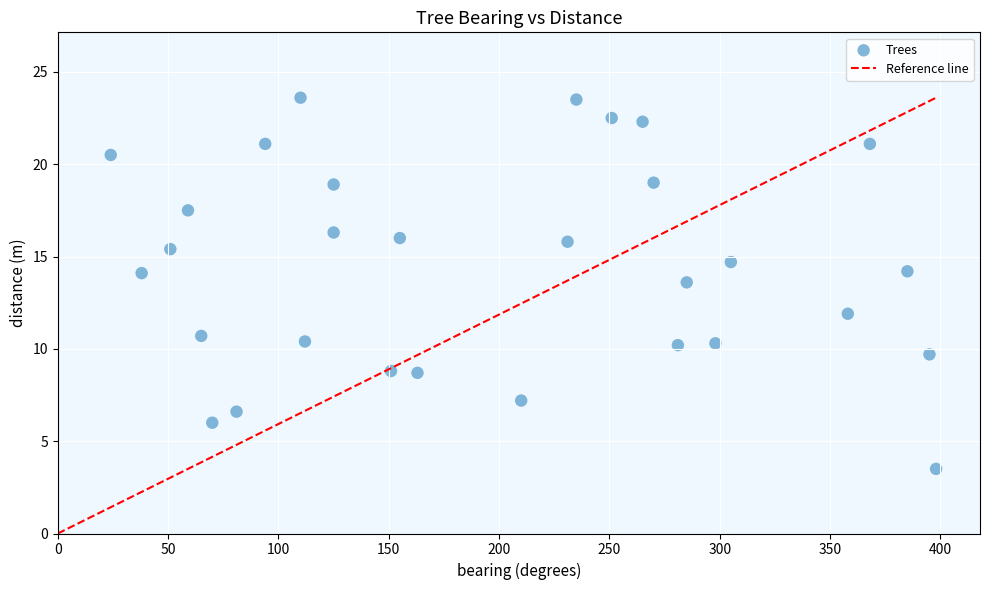

What is the range of Y values (max minus min)?

20.1